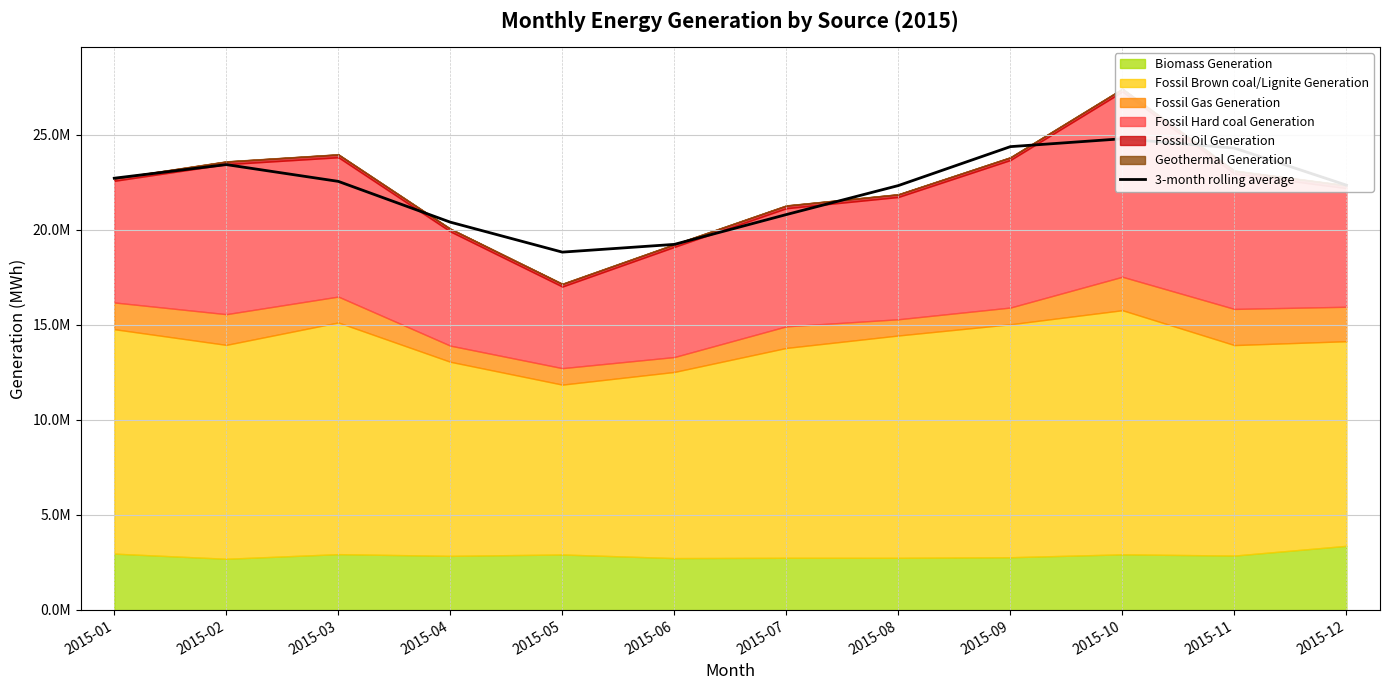

Which has a higher value, 2015-08 or 2015-01?

2015-01